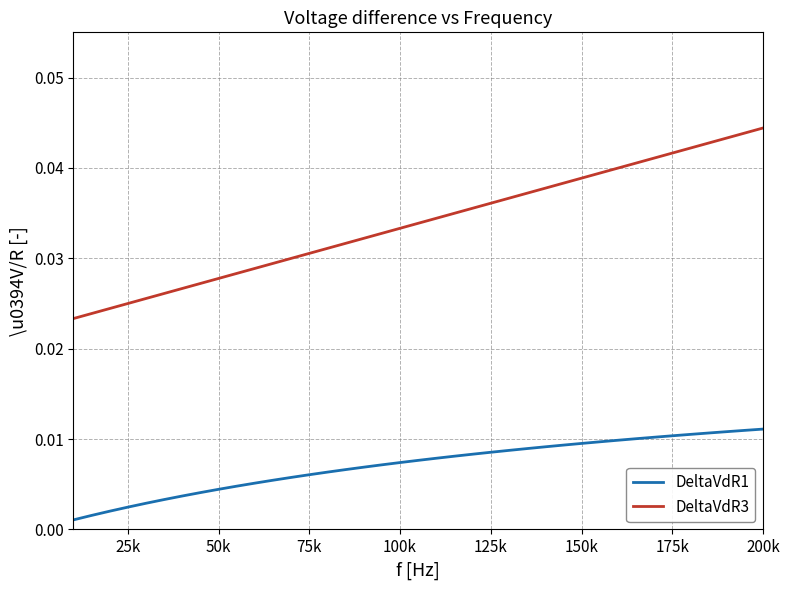

Which series has the widest spread of values?

DeltaVdR3